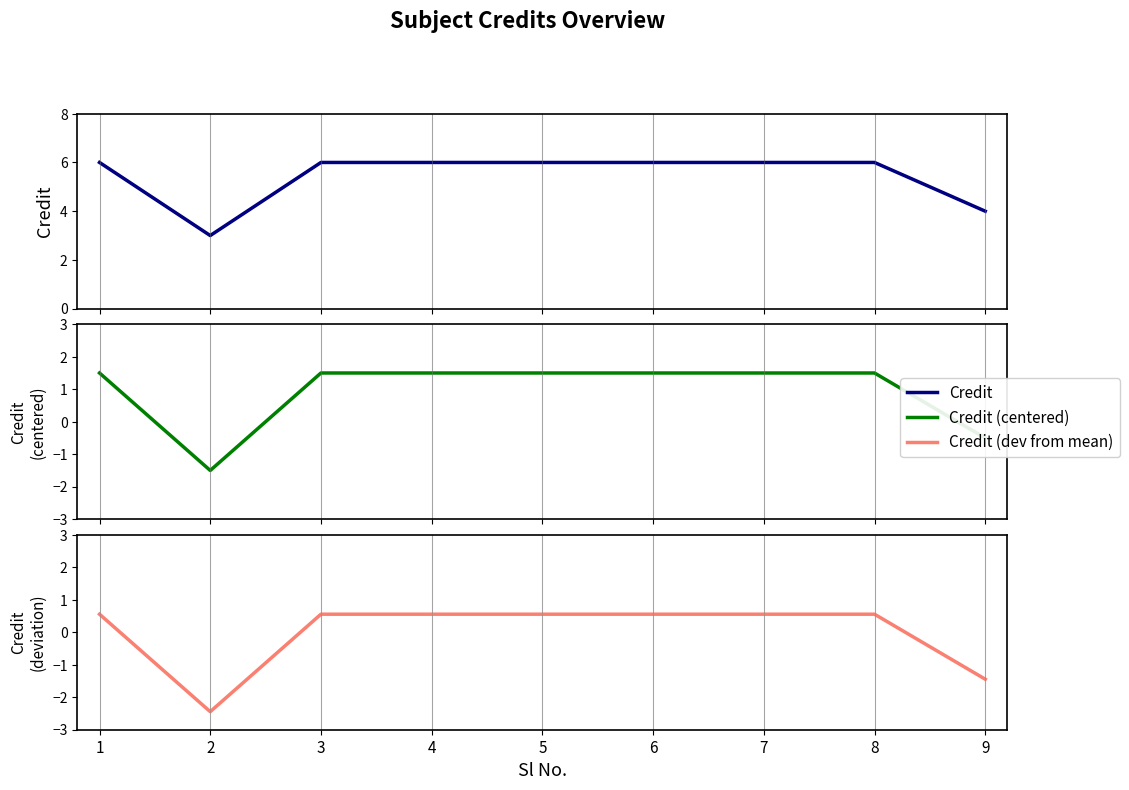

What is the minimum value shown in the chart?

-2.4